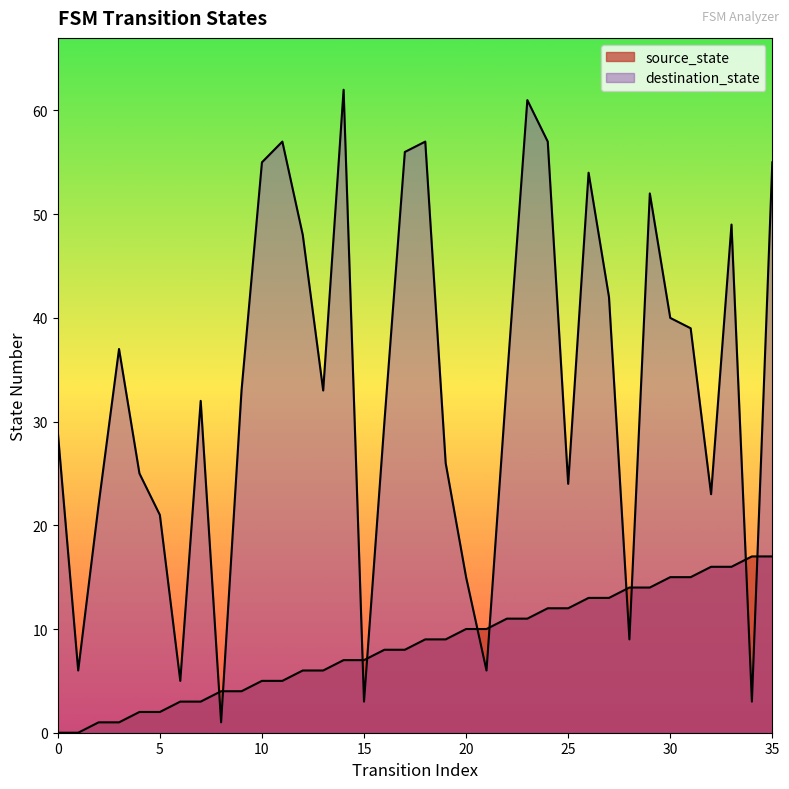

Which series ends up on top after the final intersection of destination_state and source_state?

destination_state